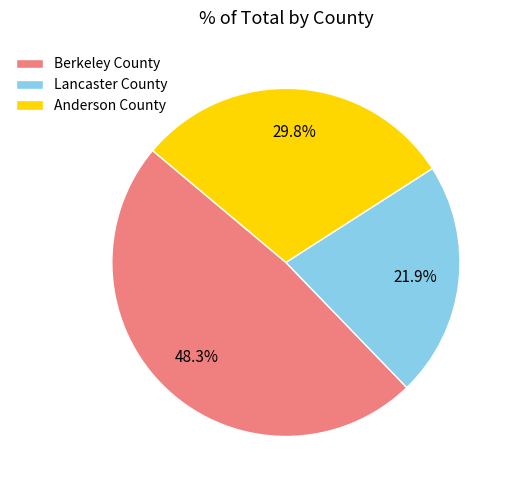

What is the ratio of the value at Anderson County to the value at Berkeley County?

0.6